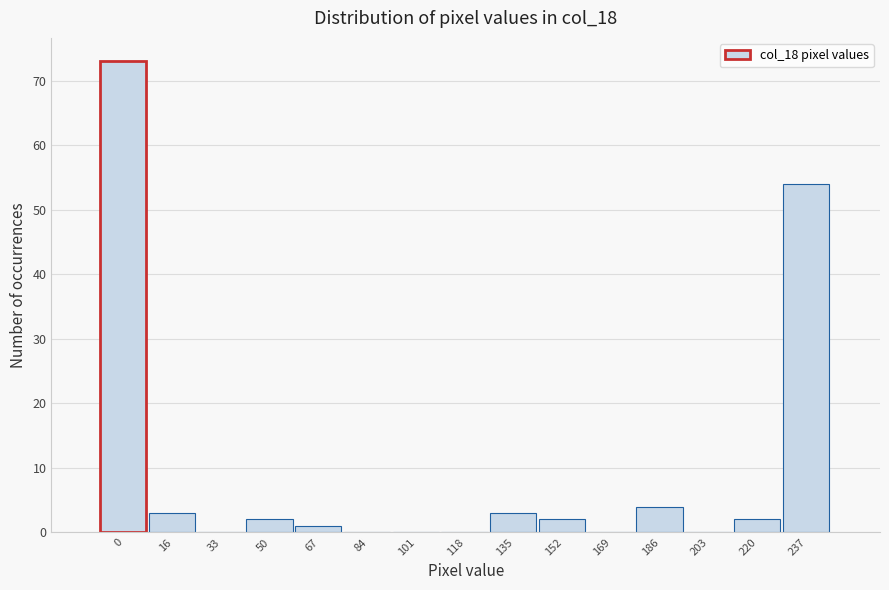

Reading left to right, transcribe all the data shown in this chart.

0=73	16=3	33=0	50=2	67=1	84=0	101=0	118=0	135=3	152=2	169=0	186=4	203=0	220=2	237=54